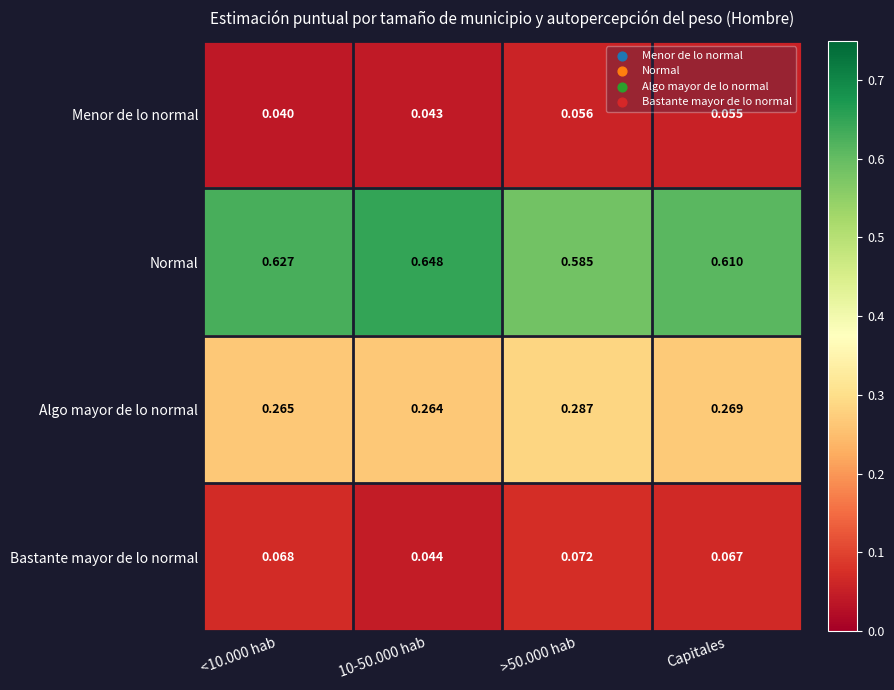

List the series in order of their peak value, lowest first.

Menor de lo normal, Bastante mayor de lo normal, Algo mayor de lo normal, Normal